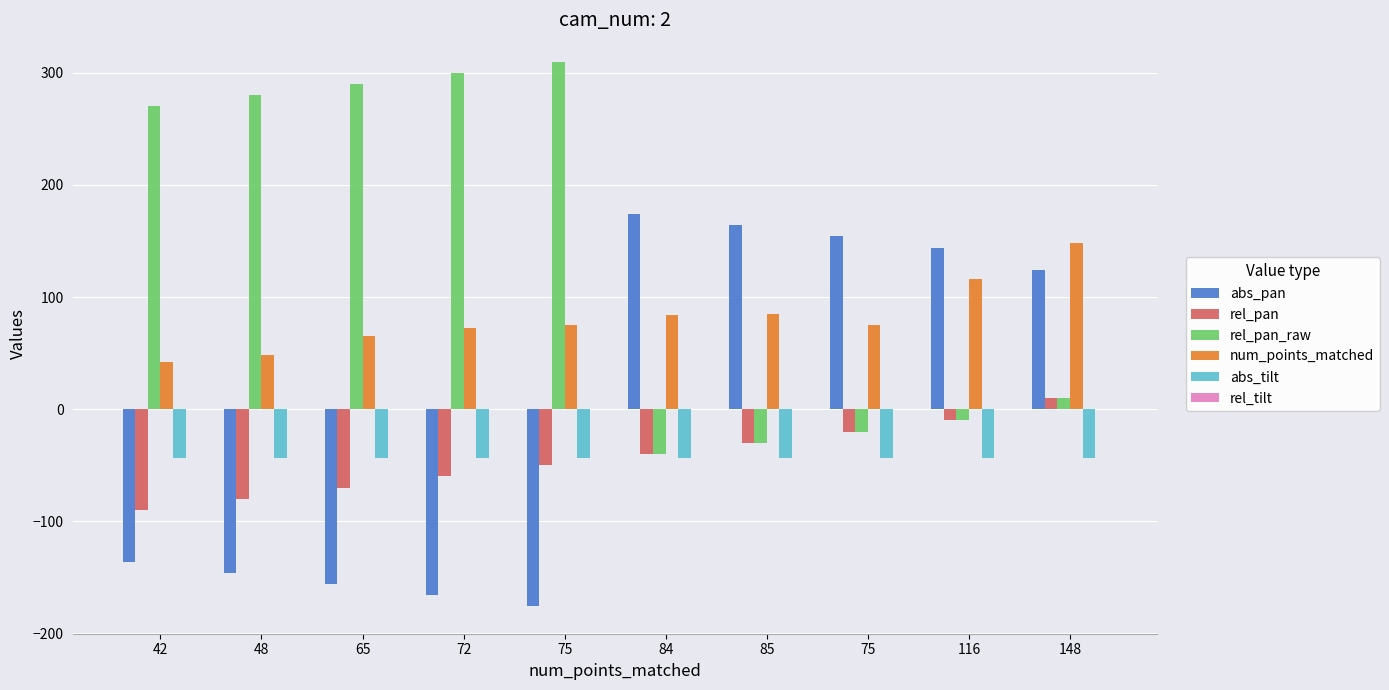

What value does the abs_pan series have at 42?

-136.0